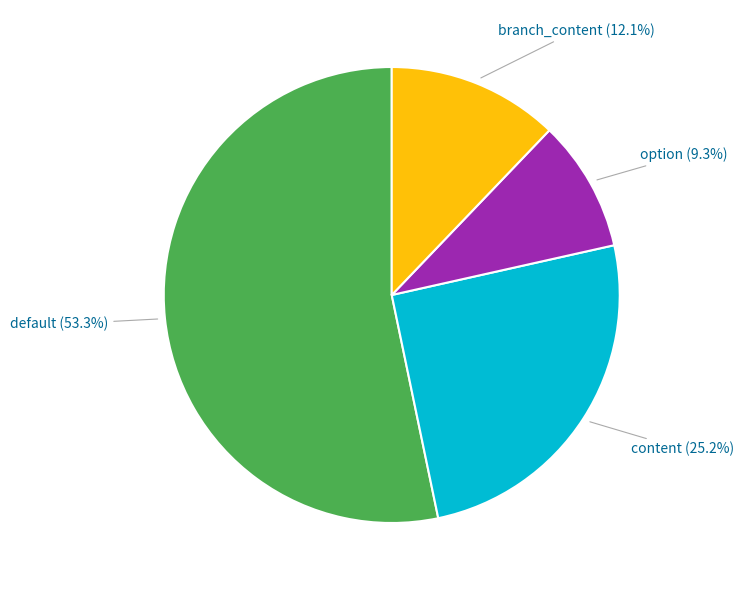

Is there a majority slice in this chart?

Yes